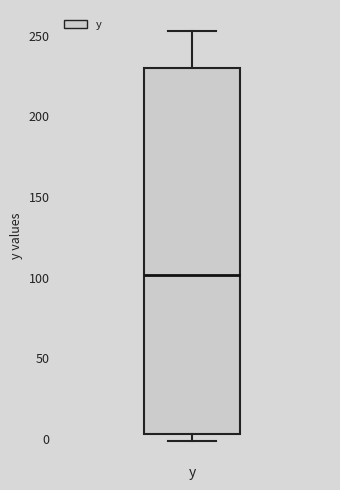

Transcribe this box plot: give where the median line is, the range the box spans, and where the two whiskers end, as read against the y-axis. The values are not printed on the chart, so give them approximately, as read against the axis.

median 100, box 5 to 230, whiskers 0 to 255